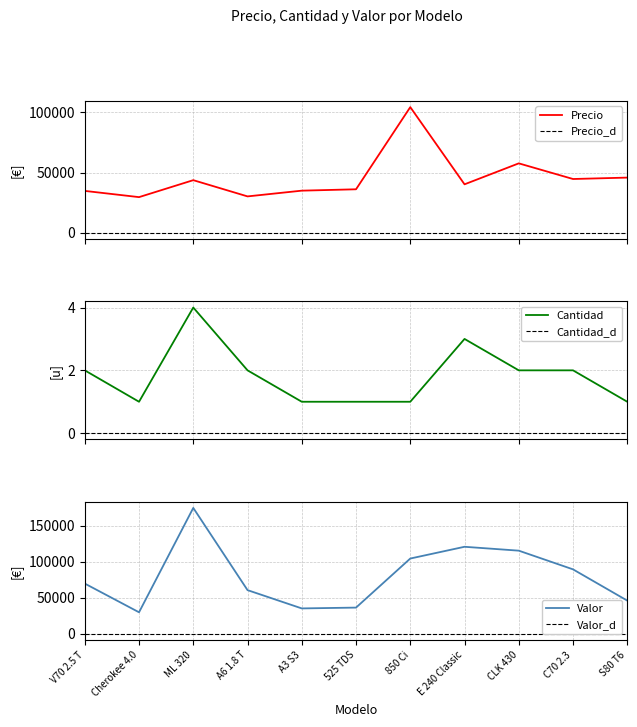

At which label does Valor reach its peak?

ML 320